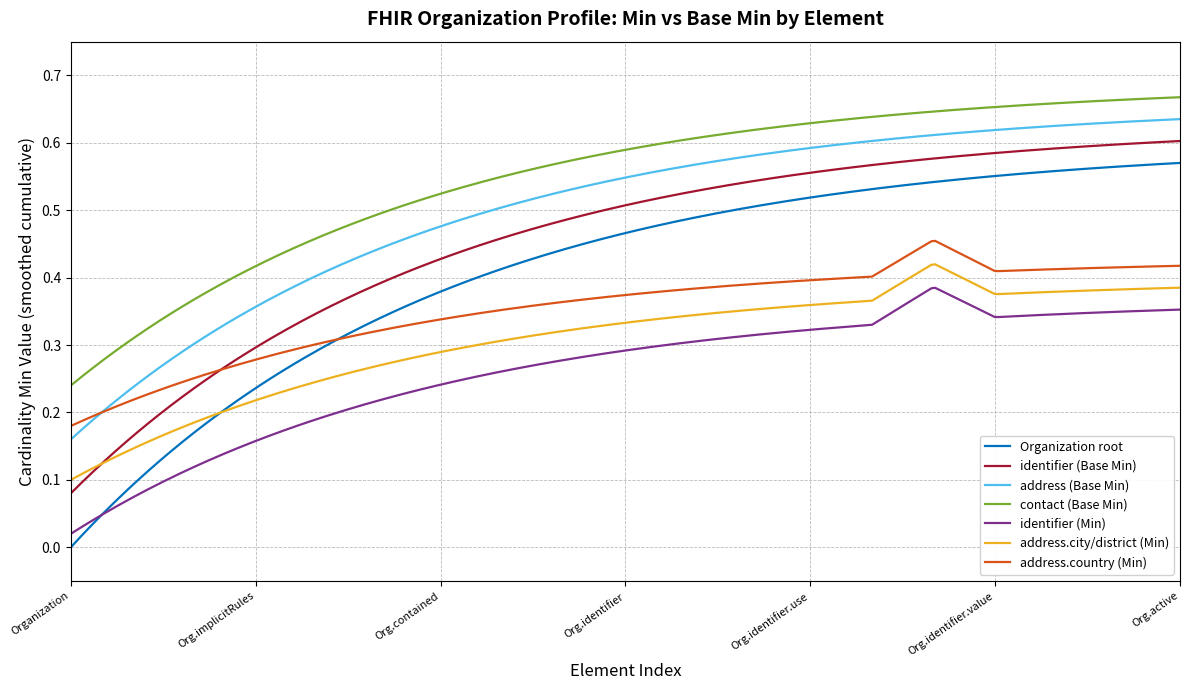

Which series has the largest total across all categories?

contact (Base Min)